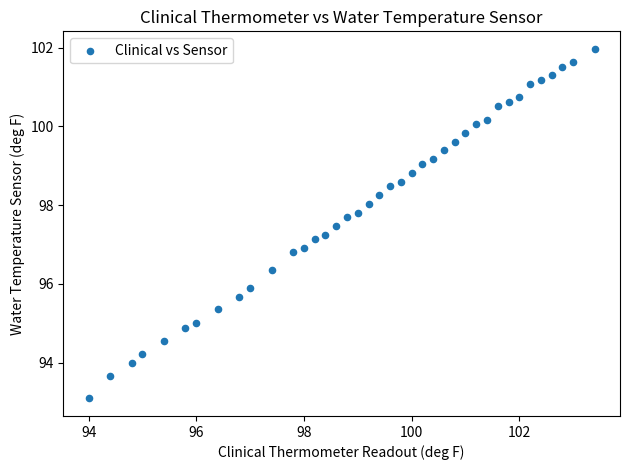

What is the range of Y values (max minus min)?

8.9